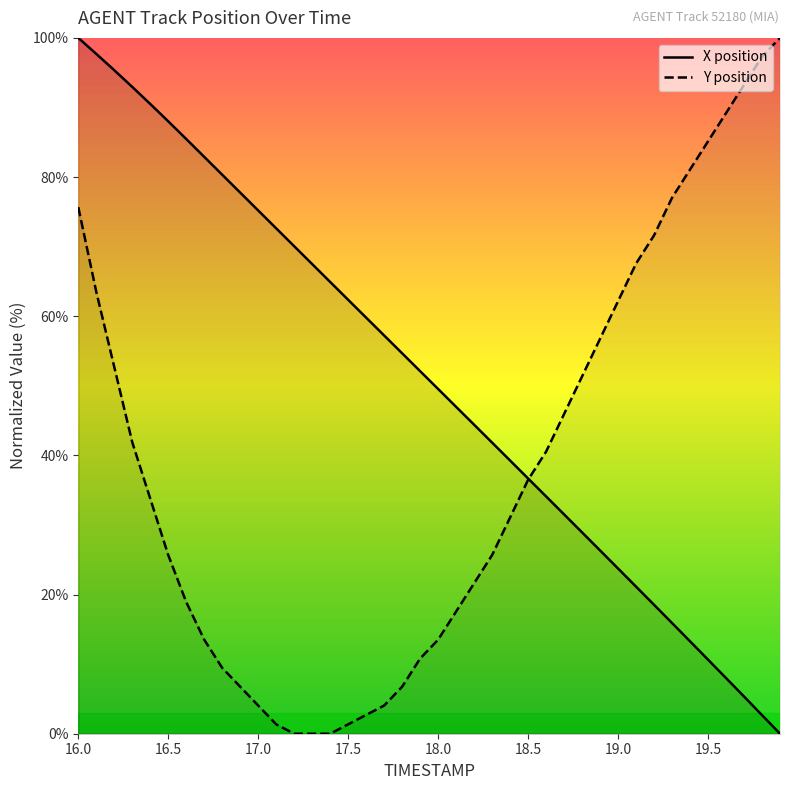

Which series changed the most between 17.3 and 17.9?

X